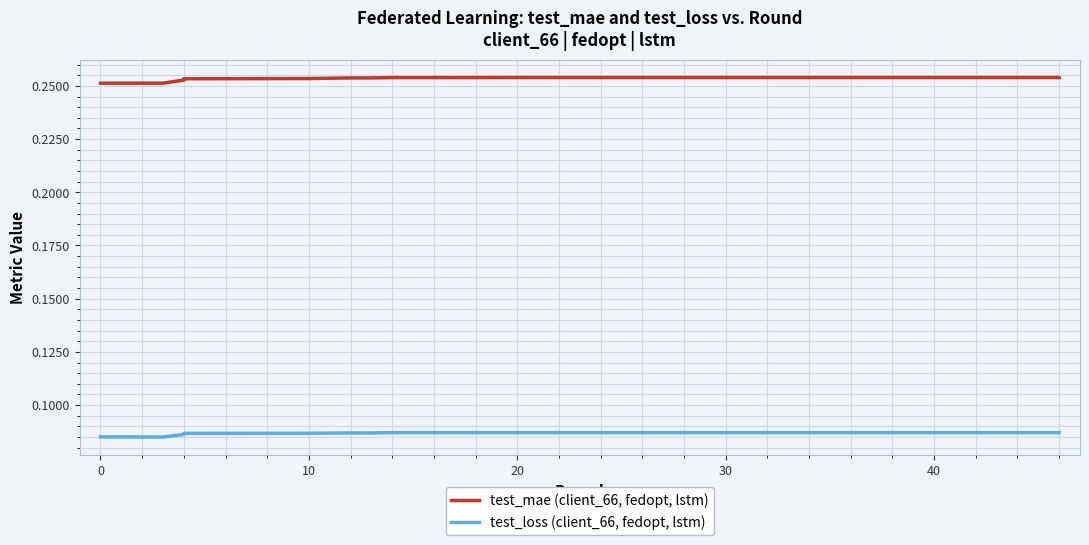

What are all the series names shown in the legend?

test_mae (client_66, fedopt, lstm), test_loss (client_66, fedopt, lstm)